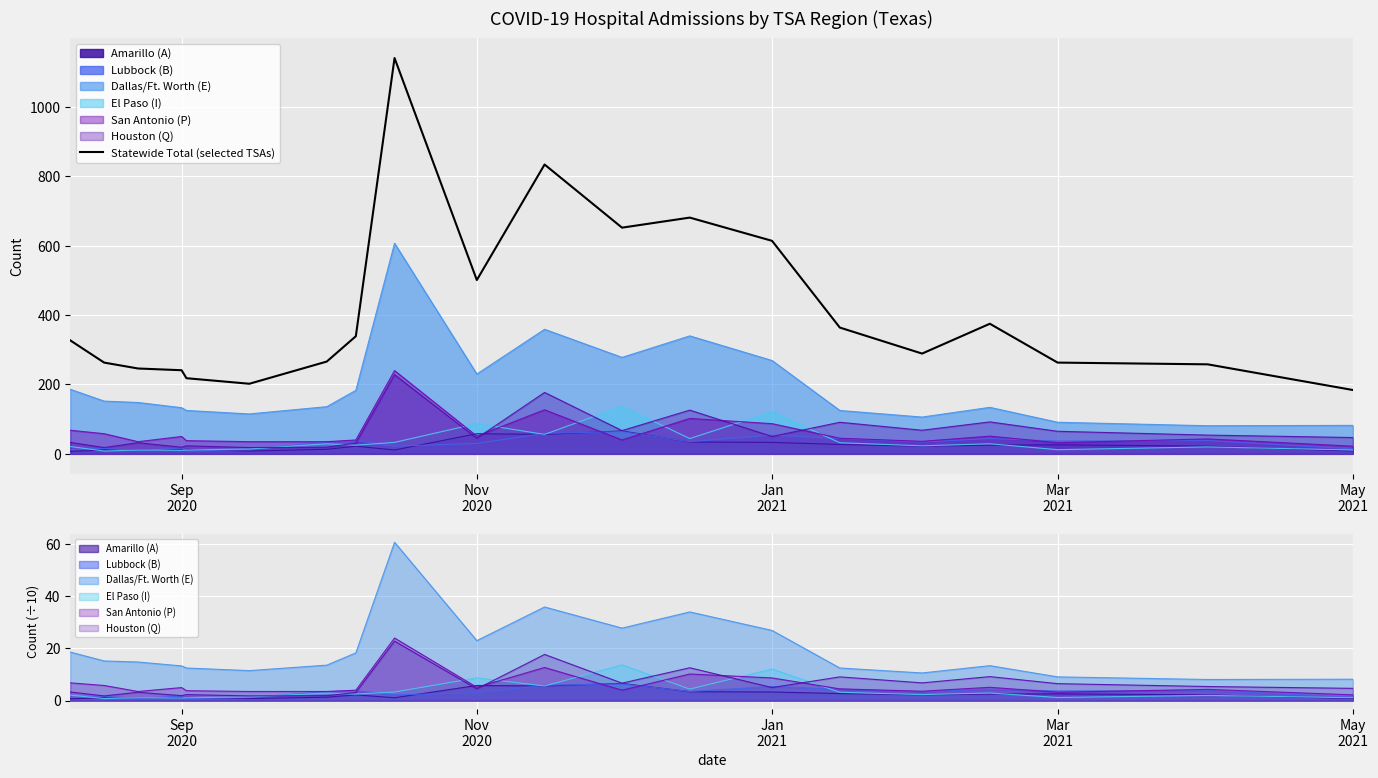

The chart shows a value of 401 at Sep 2020. True or false?

False